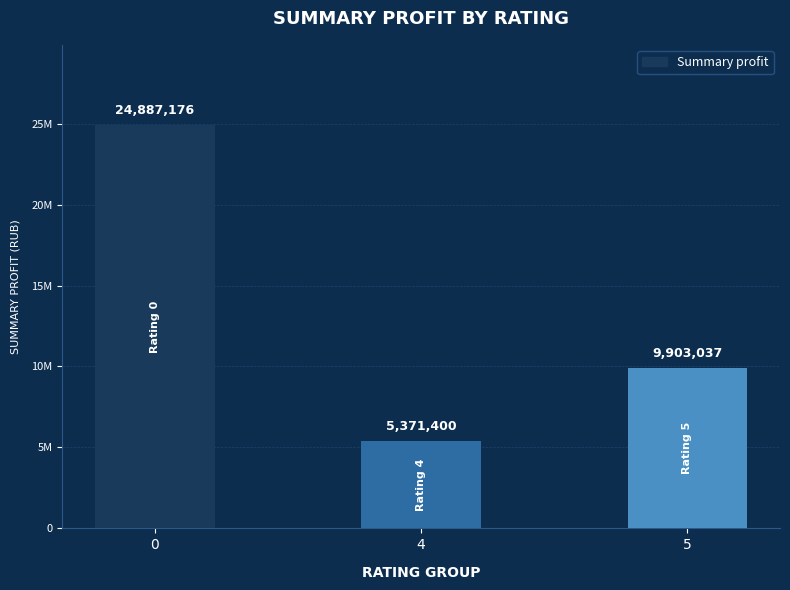

Does the chart contain any negative values?

No